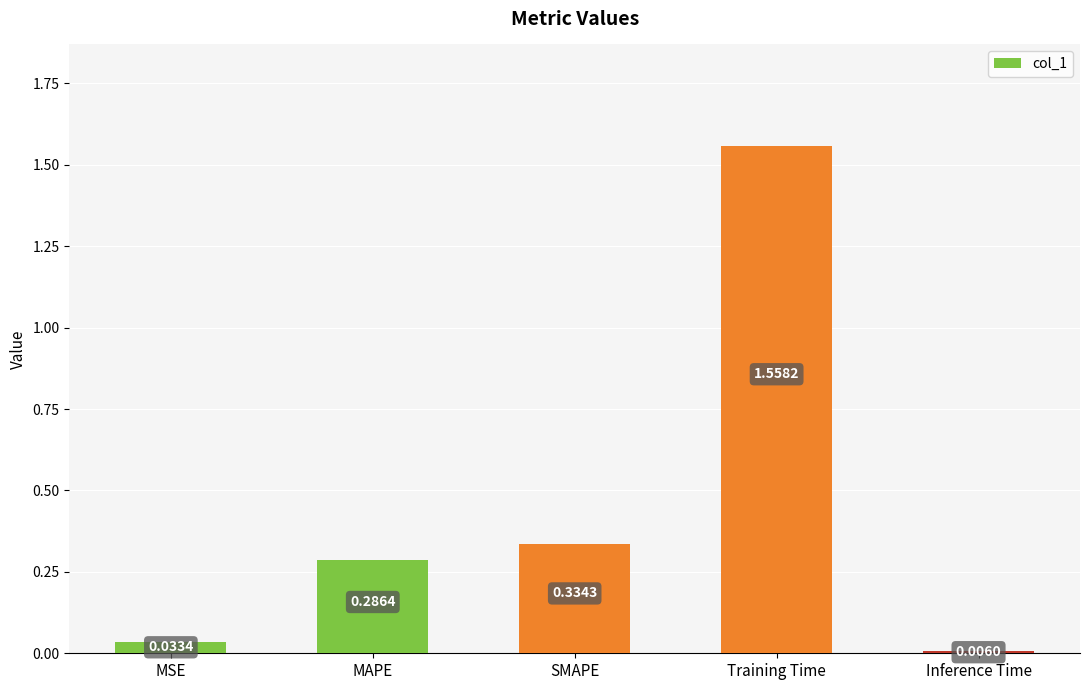

List the labels in order of value, smallest first.

Inference Time, MSE, MAPE, SMAPE, Training Time